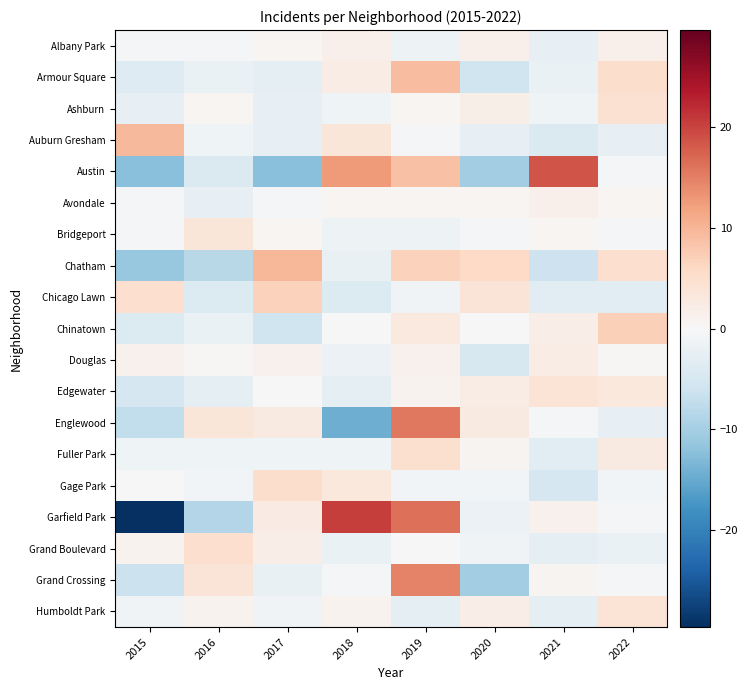

Which series has the widest spread of values?

Garfield Park